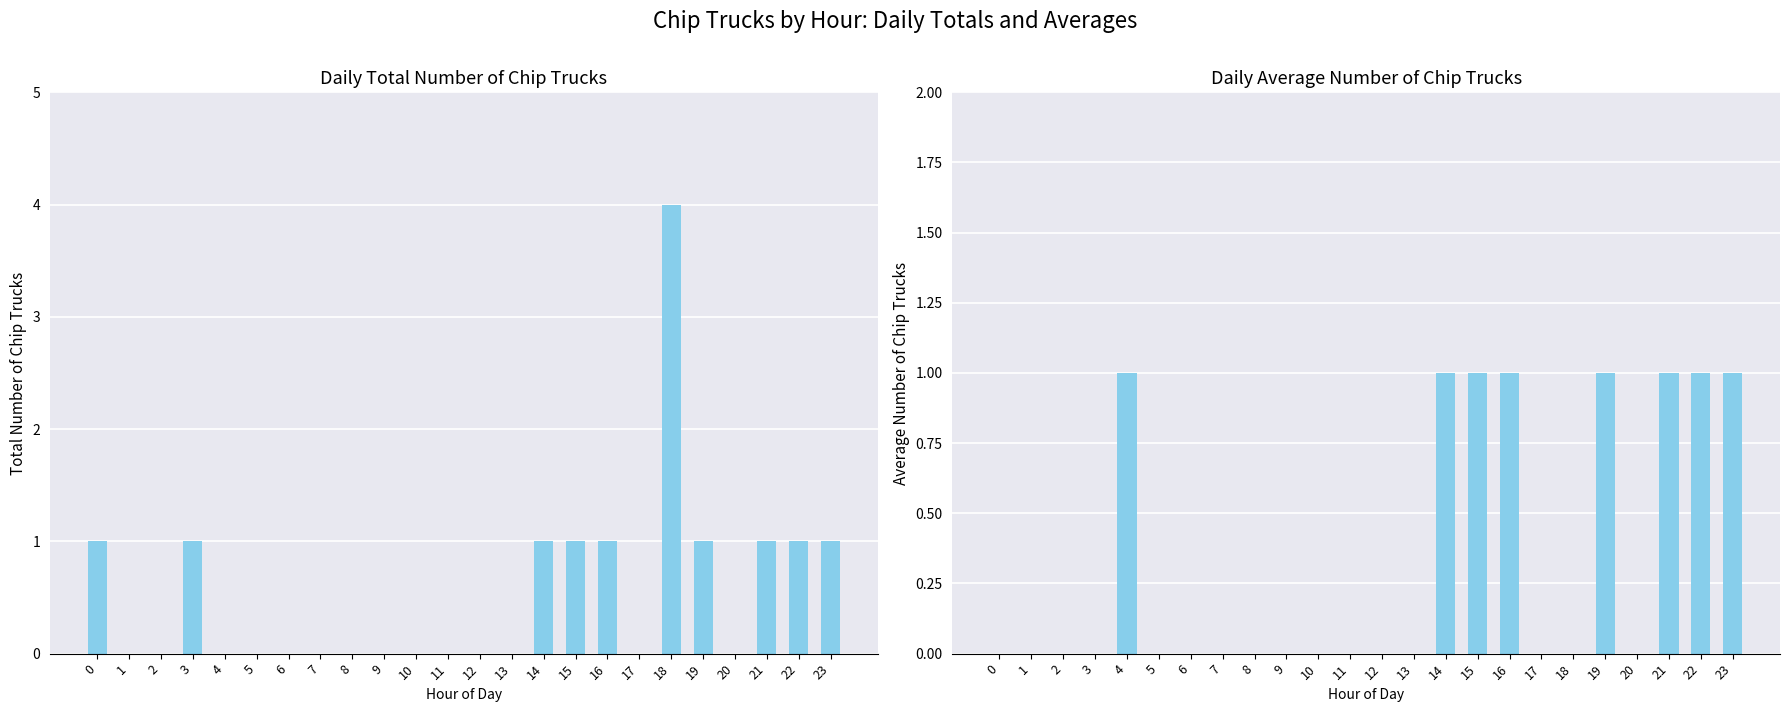

Does the chart contain stacked bars?

No